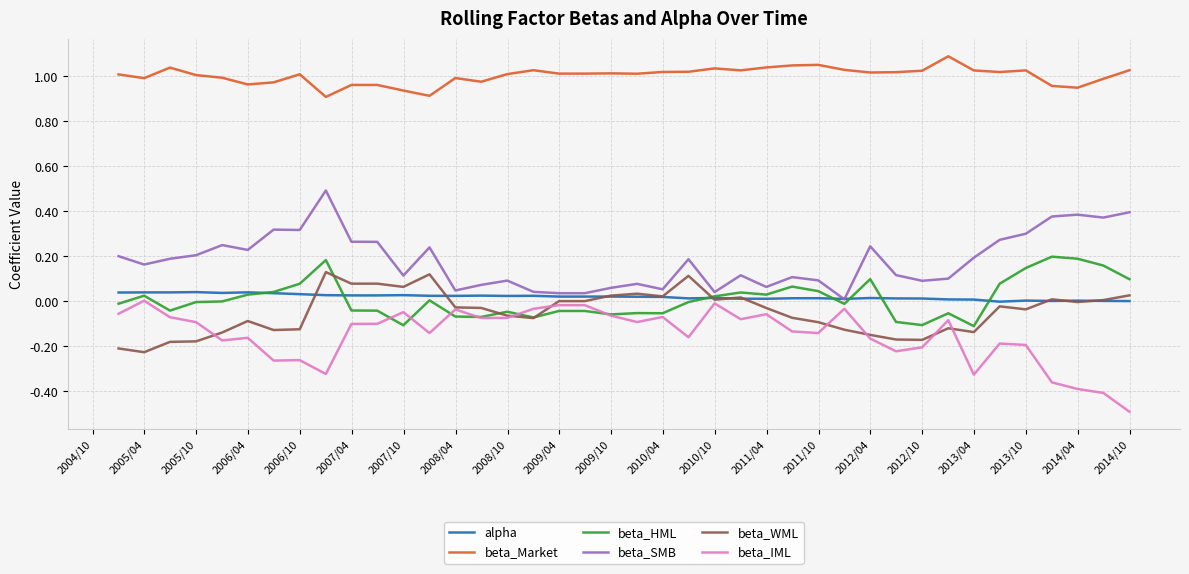

True or false: beta_Market and alpha cross at least once.

False